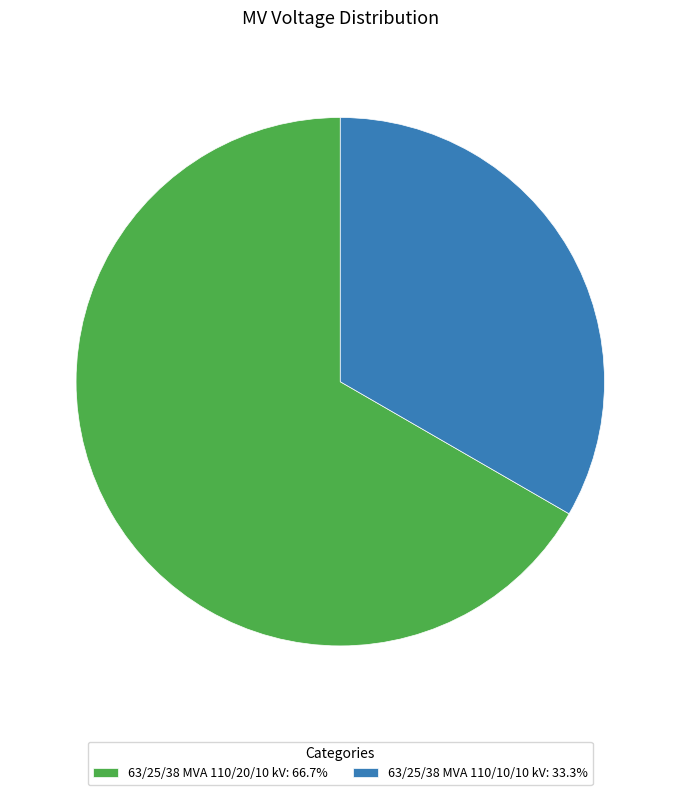

Rank the categories by value from lowest to highest.

63/25/38 MVA 110/10/10 kV, 63/25/38 MVA 110/20/10 kV